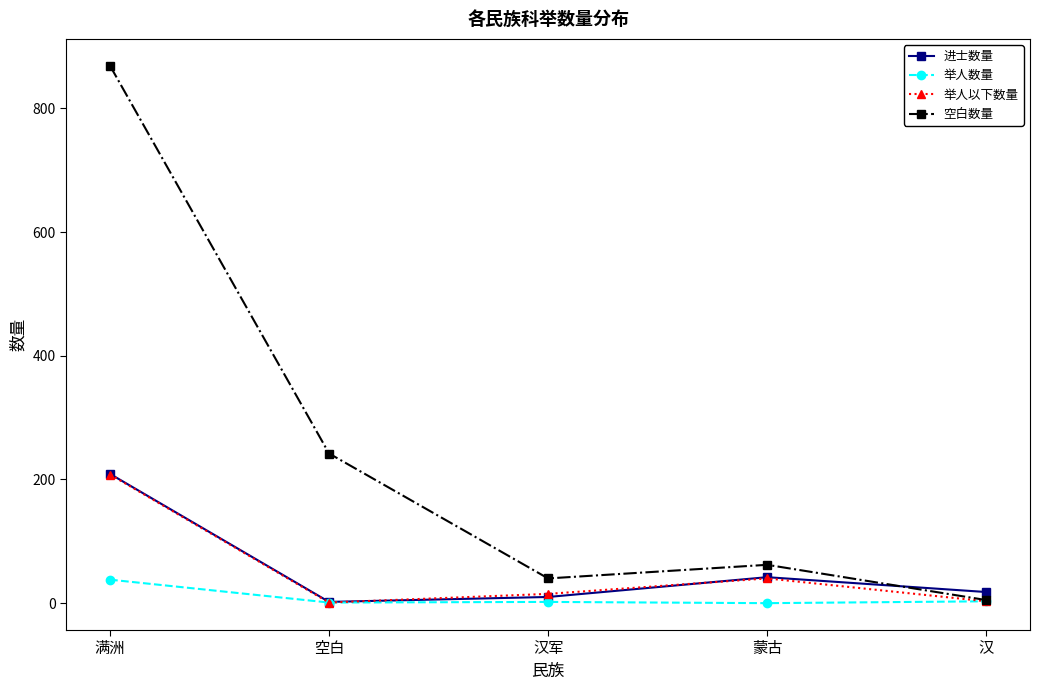

How many lines are shown in the chart?

4